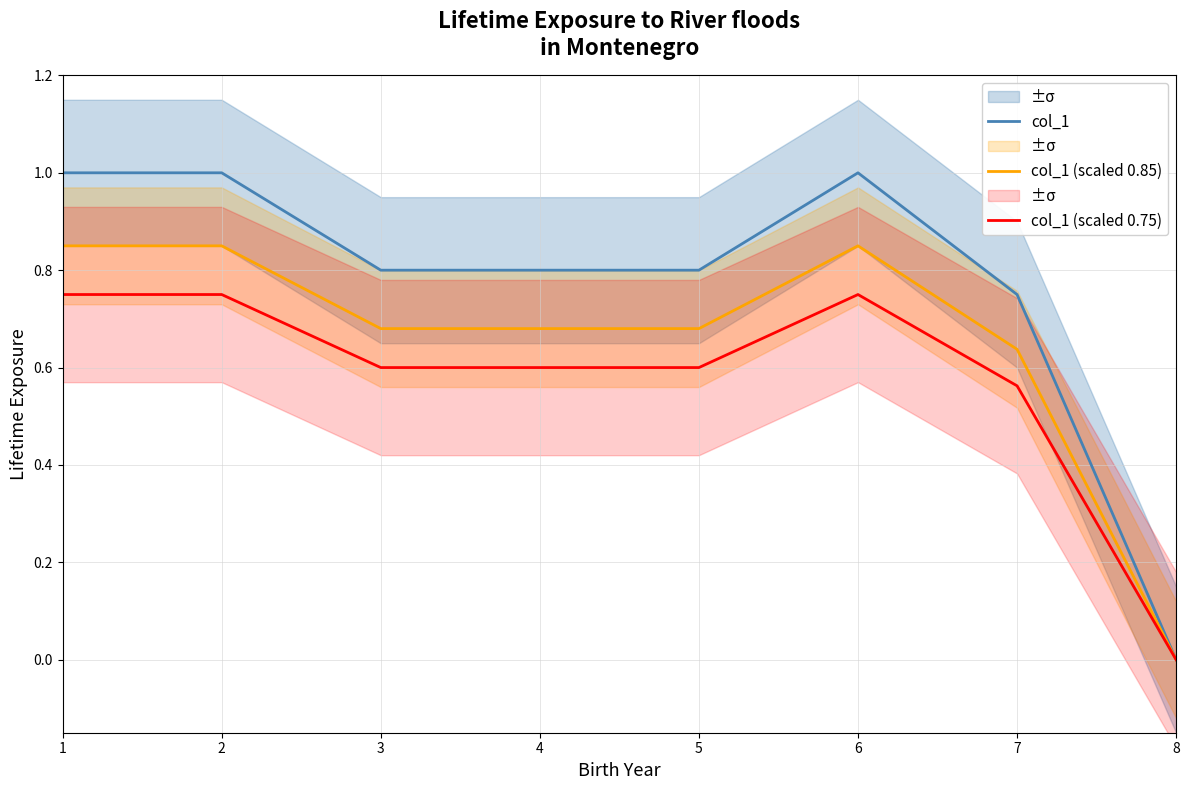

Rank the series by their maximum value, from lowest to highest.

col_1 (scaled 0.75), col_1 (scaled 0.85), col_1